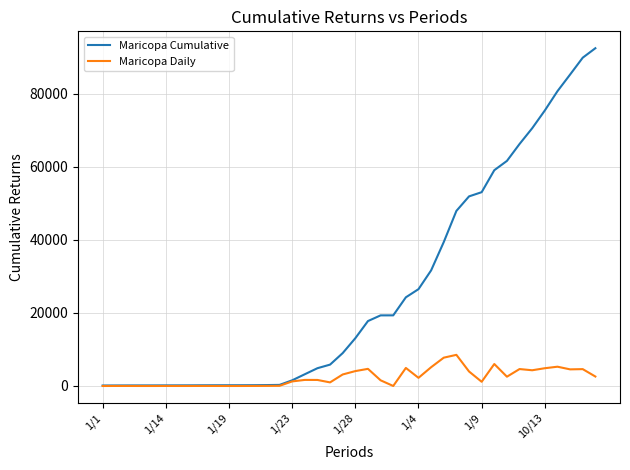

Which series has the largest range (max minus min)?

Maricopa Cumulative